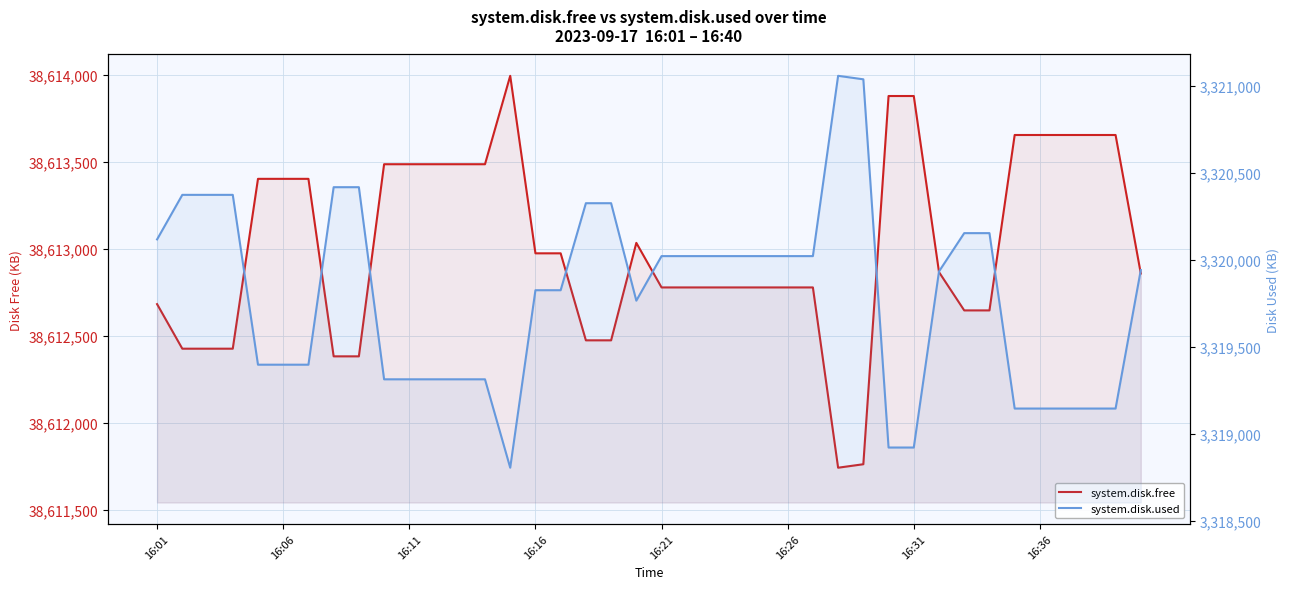

Reading left to right, what are all the values shown in this chart?

system.disk.free: 38612684	38612428	38612428	38612428	38613404	38613404	38613404	38612384	38612384	38613488	38613488	38613488	38613488	38613488	38613996	38612976	38612976	38612476	38612476	38613036	38612780	38612780	38612780	38612780	38612780	38612780	38612780	38611744	38611764	38613880	38613880	38612868	38612648	38612648	38613656	38613656	38613656	38613656	38613656	38612860
system.disk.used: 3320116	3320372	3320372	3320372	3319396	3319396	3319396	3320416	3320416	3319312	3319312	3319312	3319312	3319312	3318804	3319824	3319824	3320324	3320324	3319764	3320020	3320020	3320020	3320020	3320020	3320020	3320020	3321056	3321036	3318920	3318920	3319932	3320152	3320152	3319144	3319144	3319144	3319144	3319144	3319940